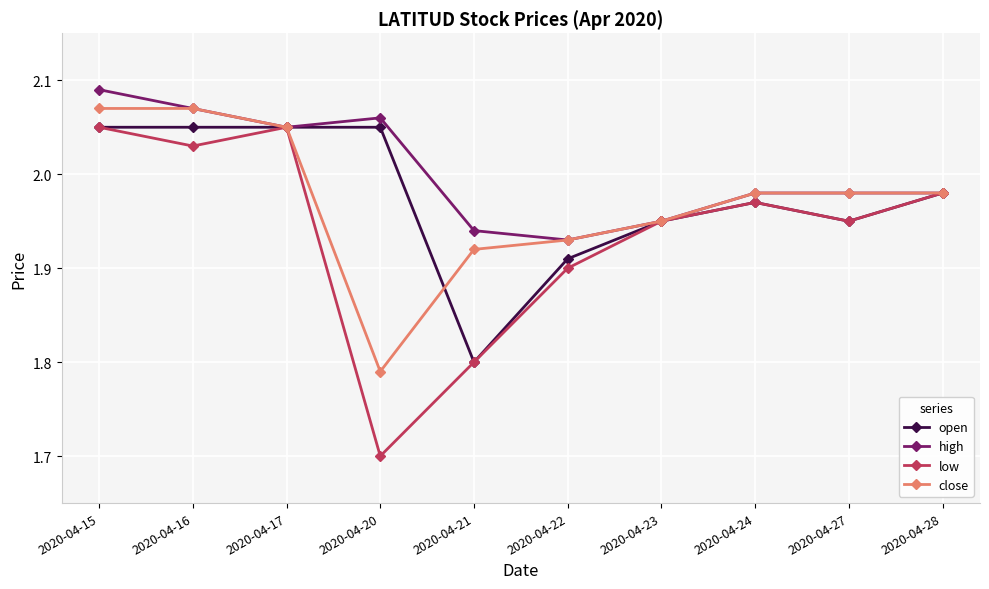

Is it true that low equals 0.9 at 2020-04-16?

False